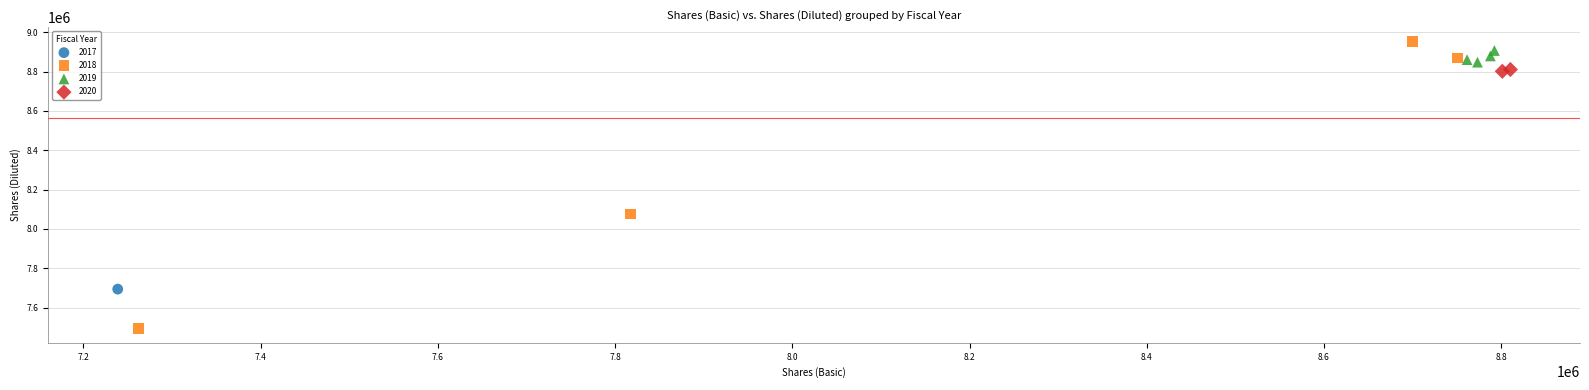

What are all the series names shown in the legend?

2017, 2018, 2019, 2020